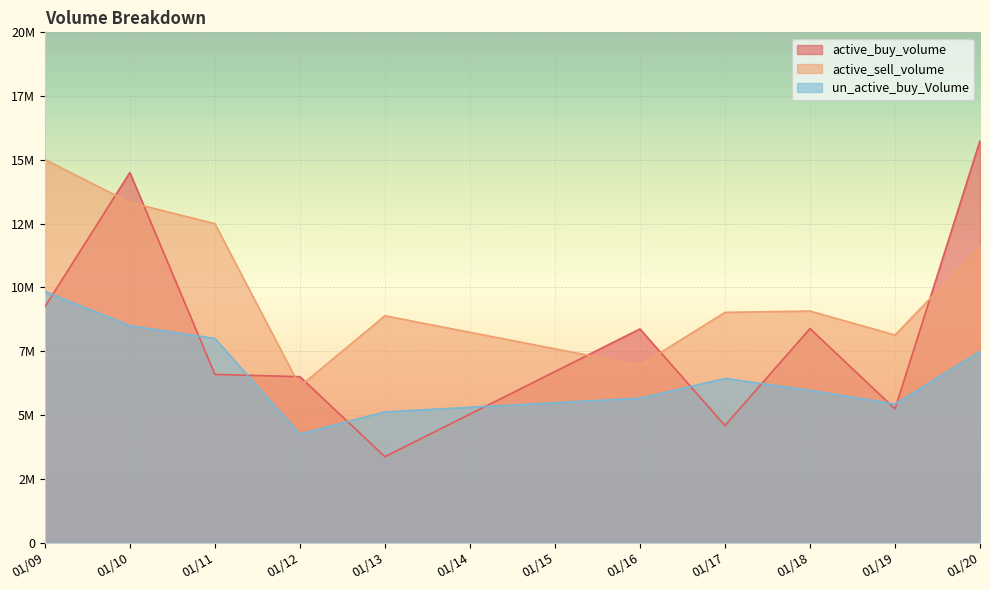

What is the approximate value of un_active_buy_Volume at 01/18?

5970728